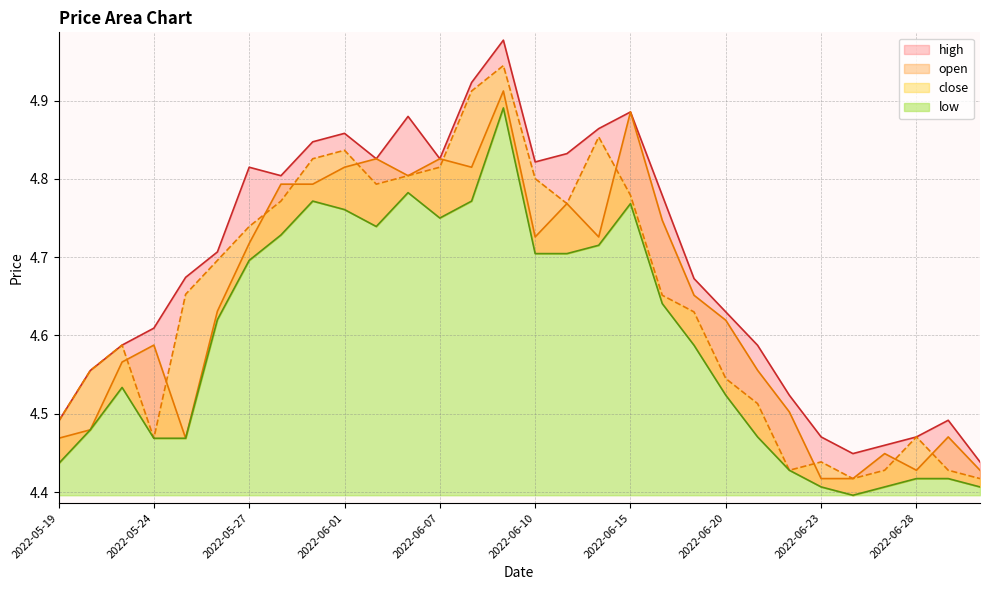

What is the spread (max minus min) of values at 2022-06-10?

0.1